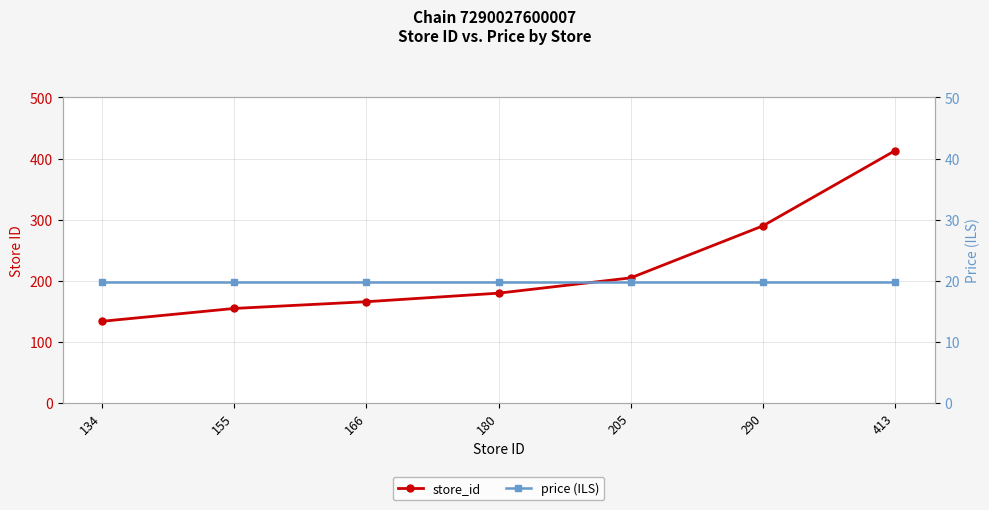

What is the minimum value for price (ILS)?

19.9